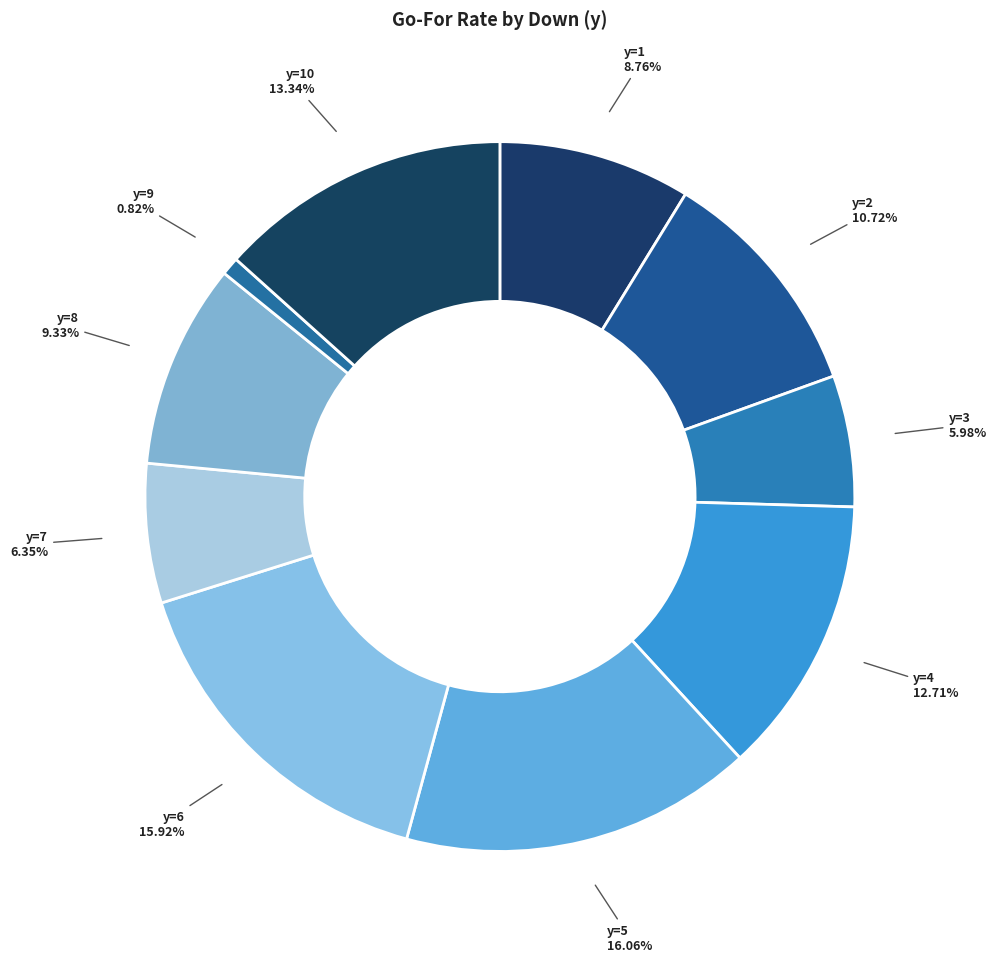

Count the number of slices in the pie.

10